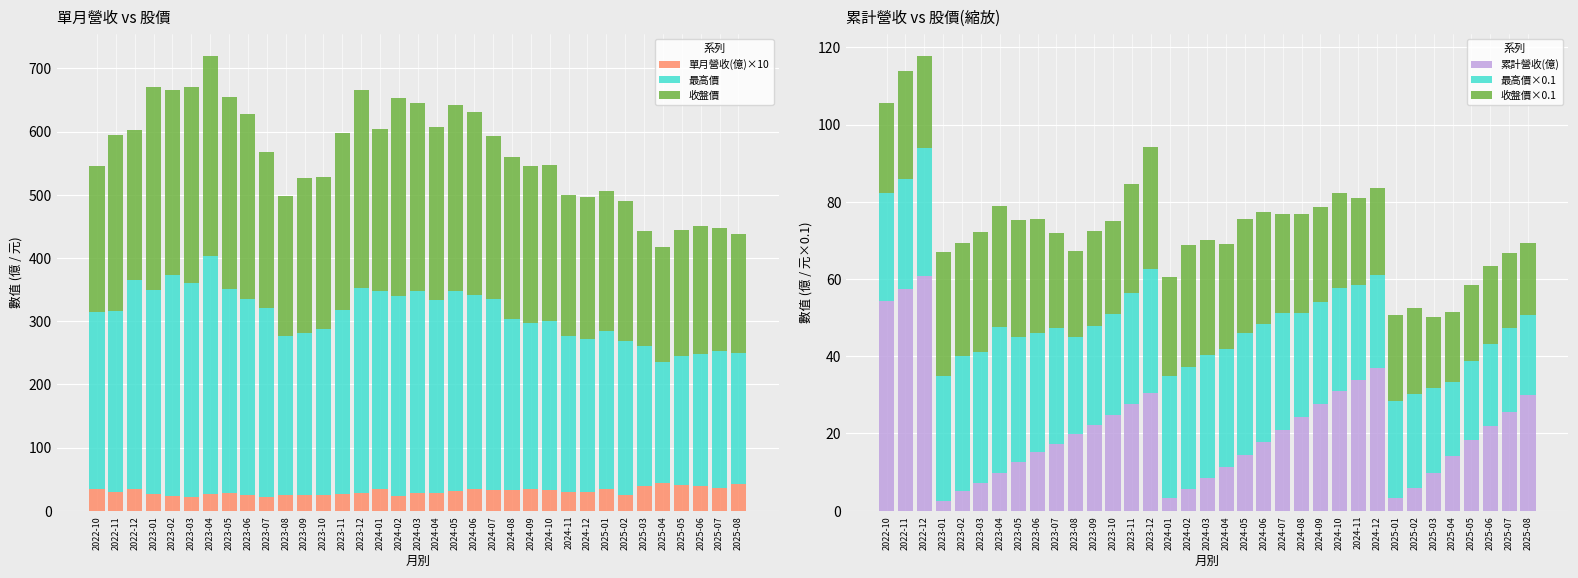

Reading left to right, extract all data points from this chart.

單月營收(億)×10: 34.1	30.3	34.8	26.4	23.8	21.2	26.7	28.2	24.7	22.1	24.4	25.6	25.0	27.0	28.6	33.7	23.5	27.4	27.4	31.0	33.7	32.4	33.3	33.7	33.2	30.3	30.1	34.1	24.7	39.1	43.6	40.6	38.5	36.0	42.1
最高價: 280.0	285.5	331.0	322.5	349.5	339.0	376.5	323.0	310.0	299.0	251.5	255.5	262.0	290.0	323.5	314.0	316.0	320.0	306.0	316.0	308.0	302.0	270.0	263.0	266.5	246.0	242.0	251.0	244.5	221.0	191.0	204.5	210.0	216.5	207.0
收盤價: 232.0	278.5	237.0	322.0	292.5	310.5	315.5	304.0	293.5	246.5	222.5	246.0	240.5	280.5	314.0	257.0	314.0	297.0	274.0	295.5	289.0	258.0	257.0	248.0	247.5	223.0	225.0	221.5	221.5	182.0	183.0	199.0	202.5	195.5	188.0
累計營收(億): 54.3	57.4	60.9	2.6	5.0	7.1	9.8	12.6	15.1	17.3	19.8	22.3	24.8	27.5	30.4	3.4	5.7	8.5	11.2	14.3	17.7	20.9	24.2	27.6	30.9	34.0	37.0	3.4	5.9	9.8	14.2	18.2	22.1	25.7	29.9
最高價×0.1: 28.0	28.5	33.1	32.2	35.0	33.9	37.7	32.3	31.0	29.9	25.2	25.5	26.2	29.0	32.3	31.4	31.6	32.0	30.6	31.6	30.8	30.2	27.0	26.3	26.7	24.6	24.2	25.1	24.5	22.1	19.1	20.5	21.0	21.7	20.7
收盤價×0.1: 23.2	27.8	23.7	32.2	29.2	31.0	31.5	30.4	29.3	24.7	22.2	24.6	24.0	28.0	31.4	25.7	31.4	29.7	27.4	29.5	28.9	25.8	25.7	24.8	24.8	22.3	22.5	22.2	22.2	18.2	18.3	19.9	20.2	19.5	18.8